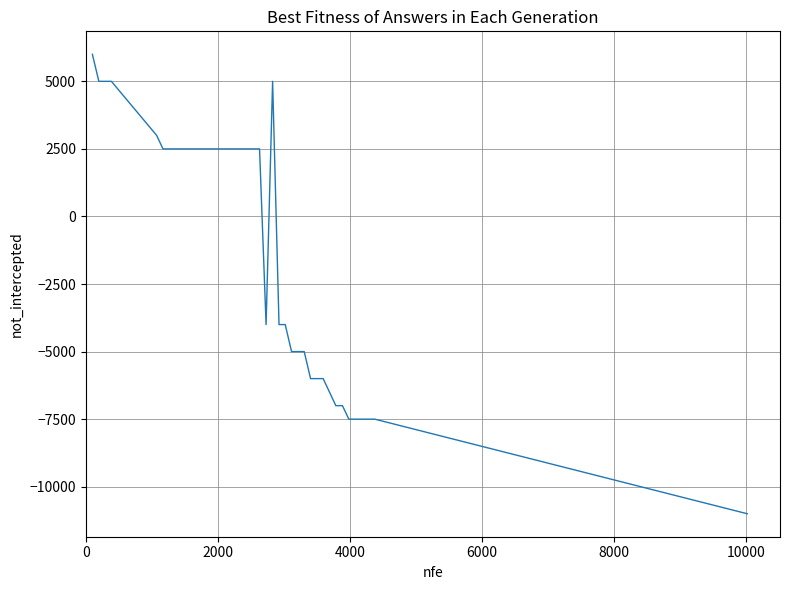

What is the smallest value displayed?

-11000.0